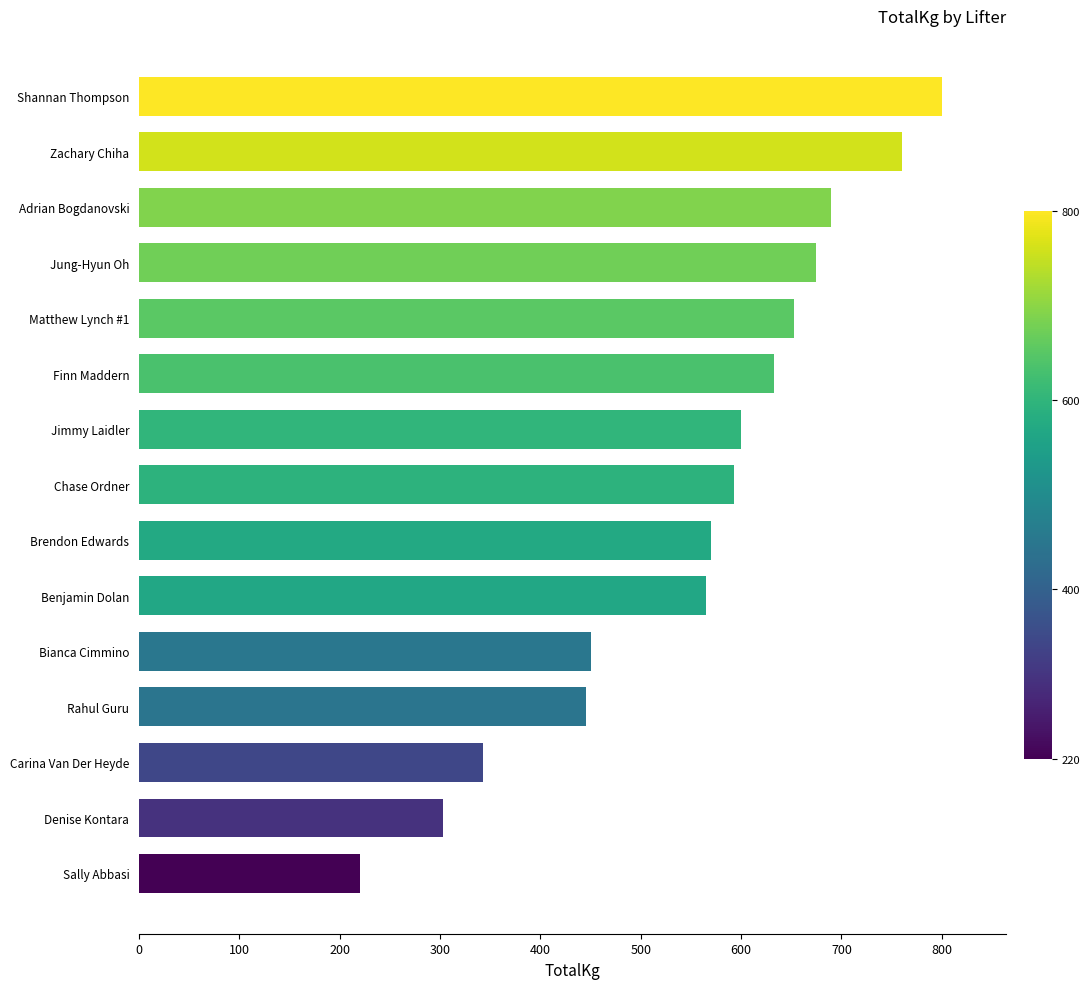

At which category does the chart reach its peak across all series?

Shannan Thompson